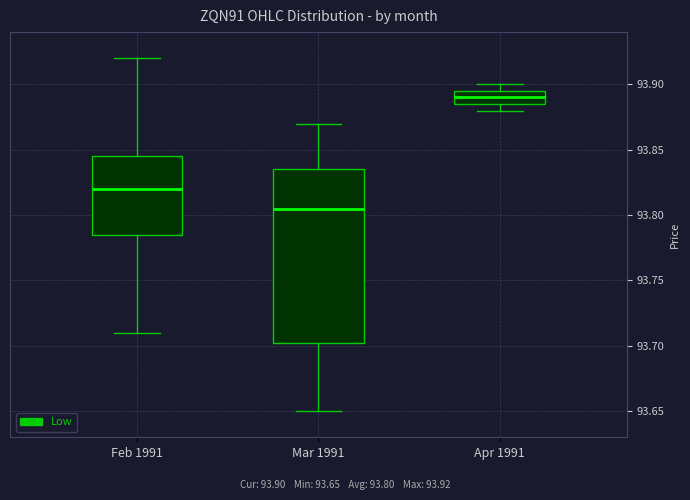

Which box has the lowest median line?

Mar 1991